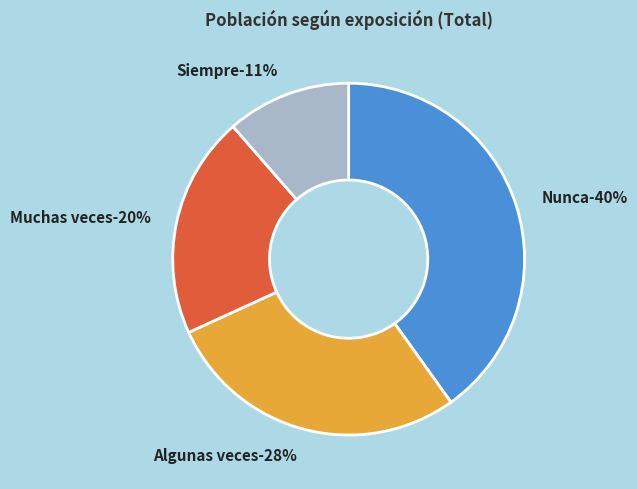

What is the smallest slice in the pie chart?

Siempre